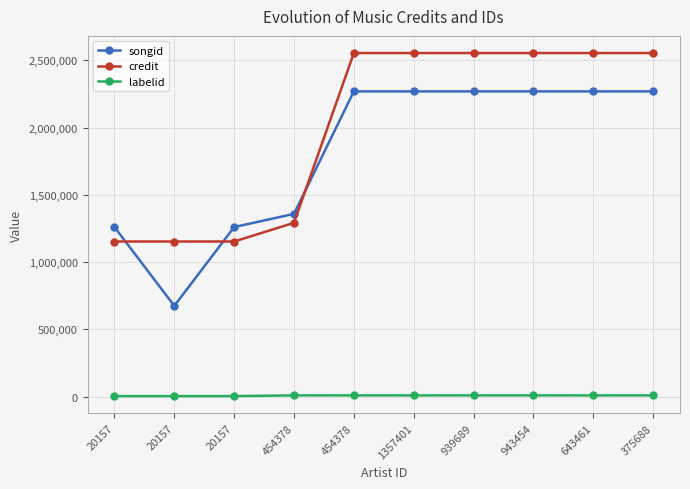

What are all the series names shown in the legend?

songid, credit, labelid